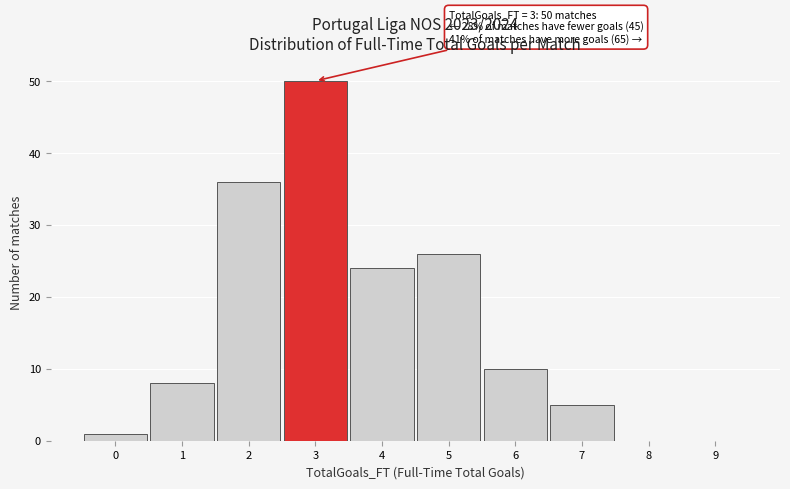

Reading left to right, extract all data points from this chart.

0=1	1=8	2=36	3=50	4=24	5=26	6=10	7=5	8=0	9=0